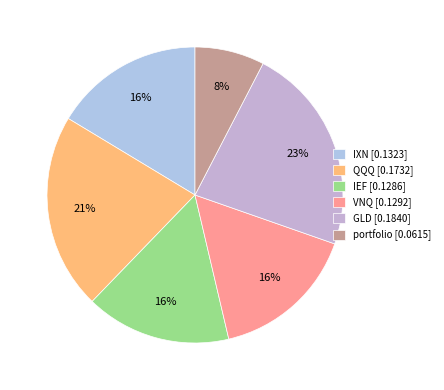

What percentage do IXN and GLD together represent?

39.1%